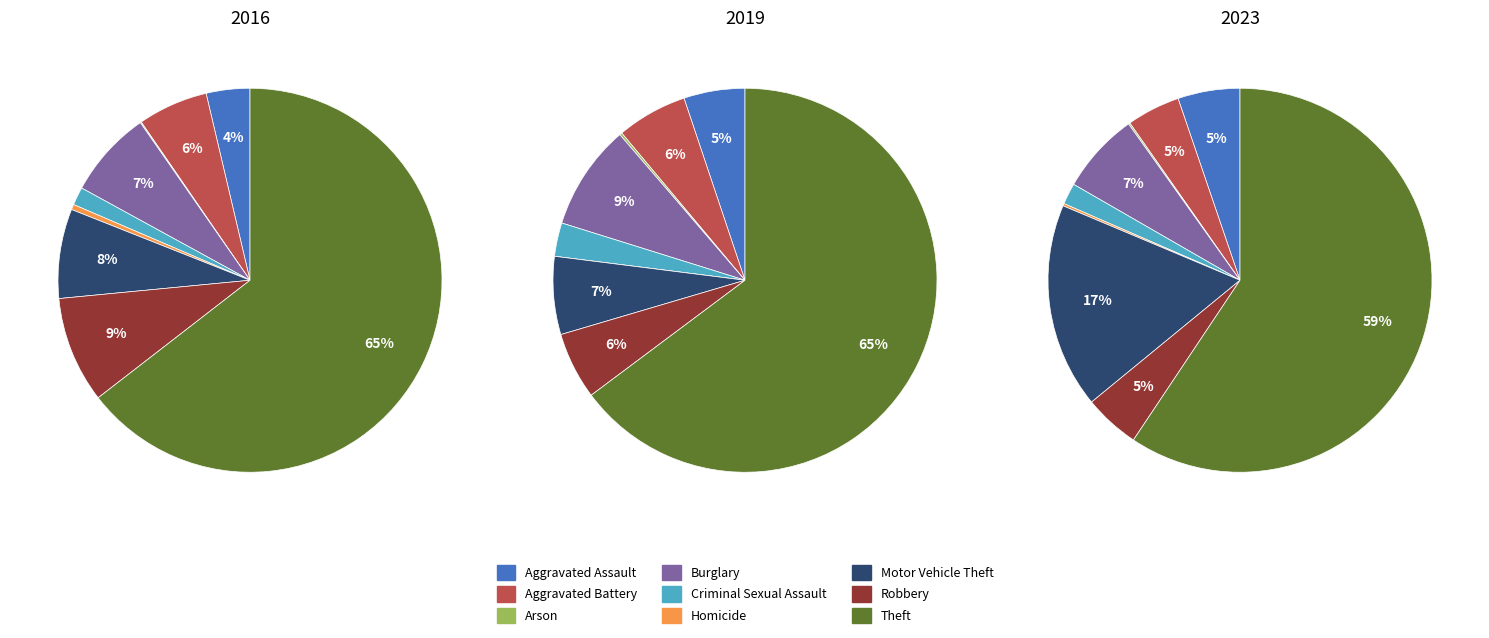

To the nearest percent, what is the difference between the largest and smallest slice percentages?

65%